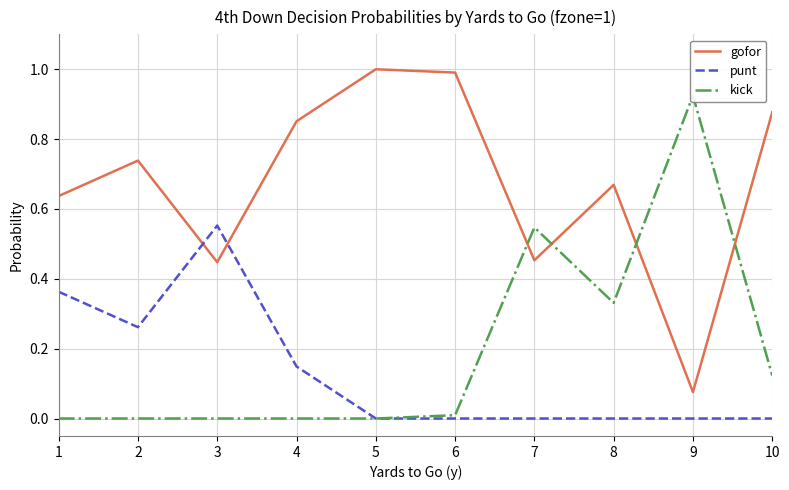

Reading left to right, extract all data points from this chart.

gofor: 0.6	0.7	0.4	0.9	1.0	1.0	0.5	0.7	0.1	0.9
punt: 0.4	0.3	0.6	0.1	0.0	0.0	0.0	0.0	0.0	0.0
kick: 0.0	0.0	0.0	0.0	0.0	0.0	0.5	0.3	0.9	0.1